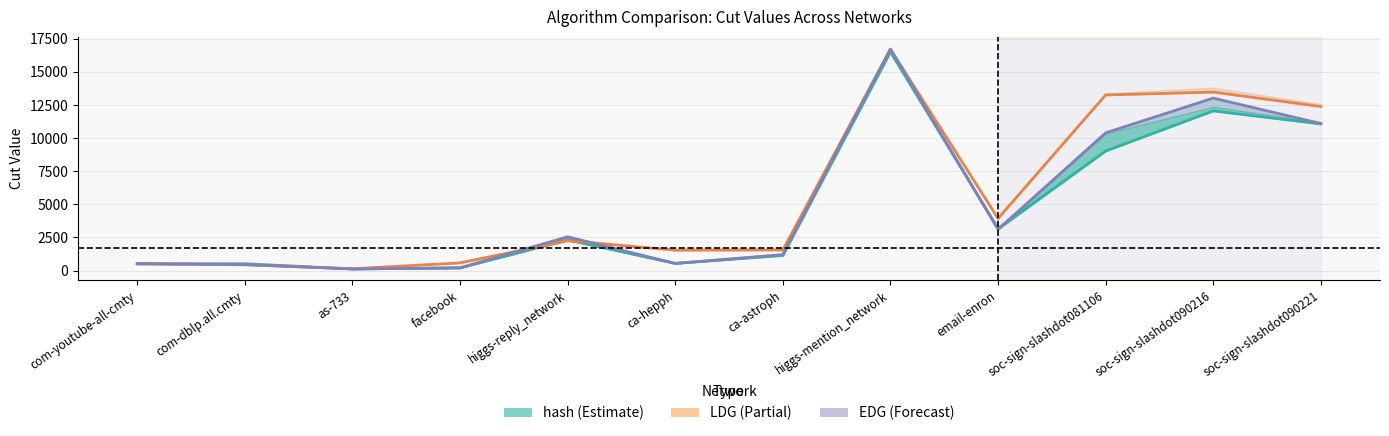

Is it true that LDG equals 1761 at email-enron?

False